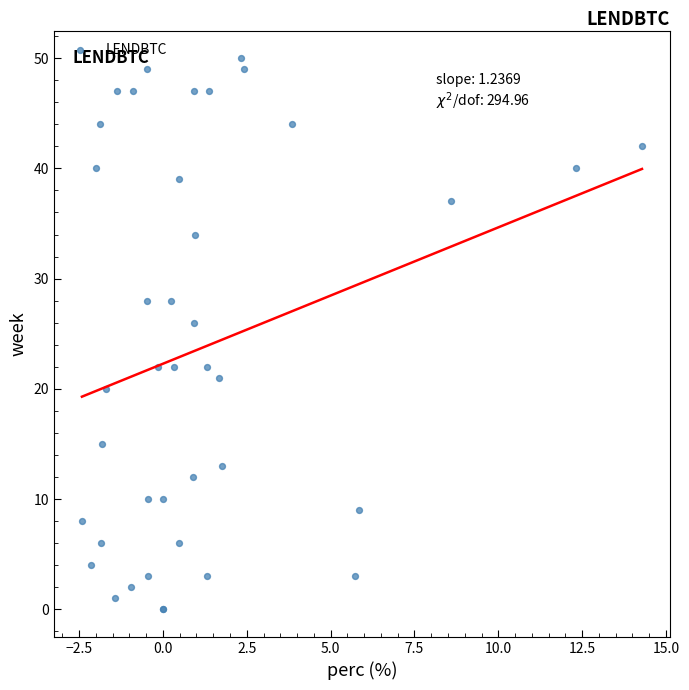

What Y value in the scatter plot is closest to 25?

26